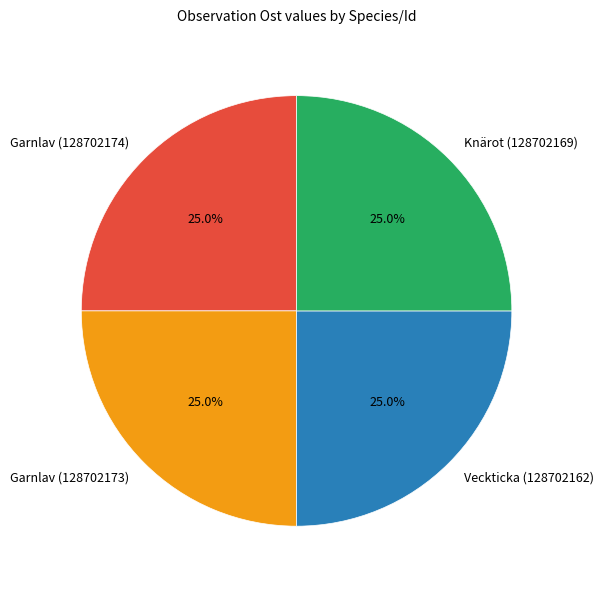

Does Garnlav (128702174) represent more than half of the total?

No